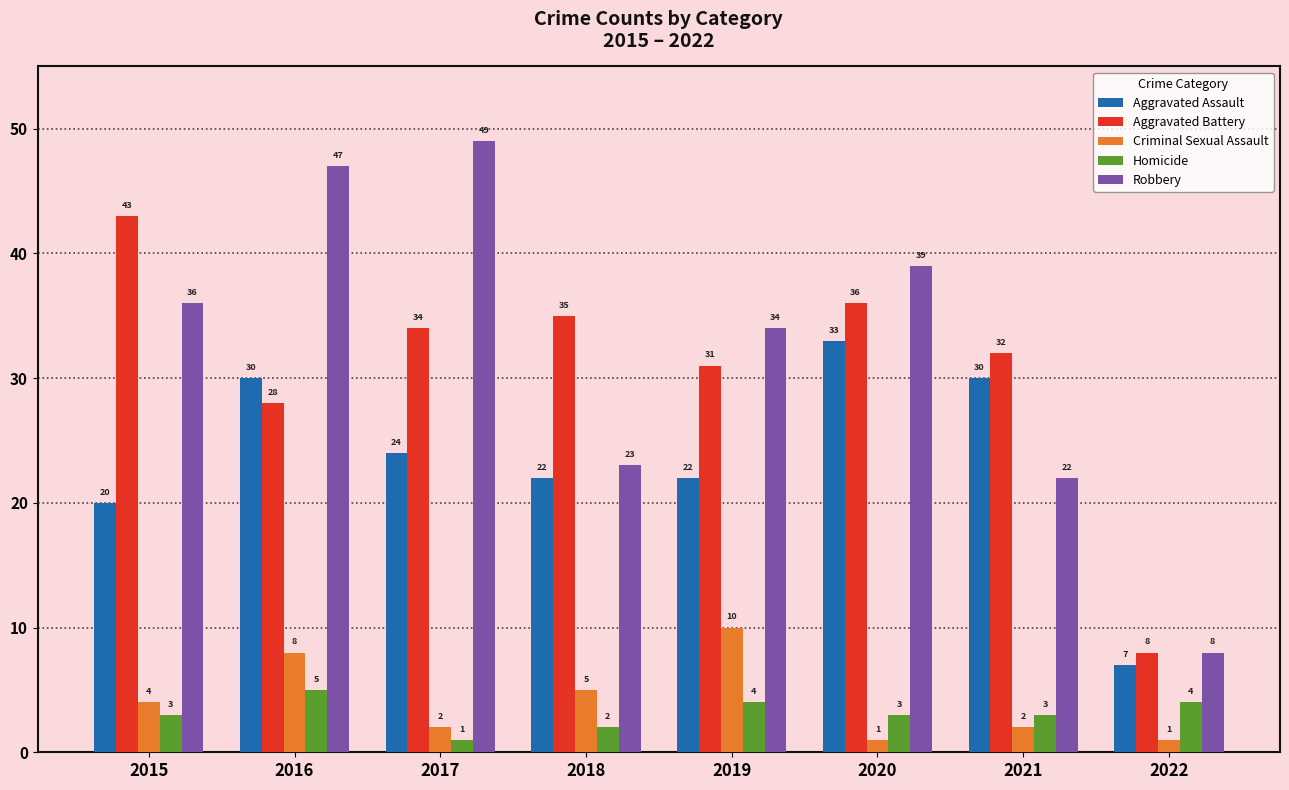

At how many categories does at least one series exceed 2?

8